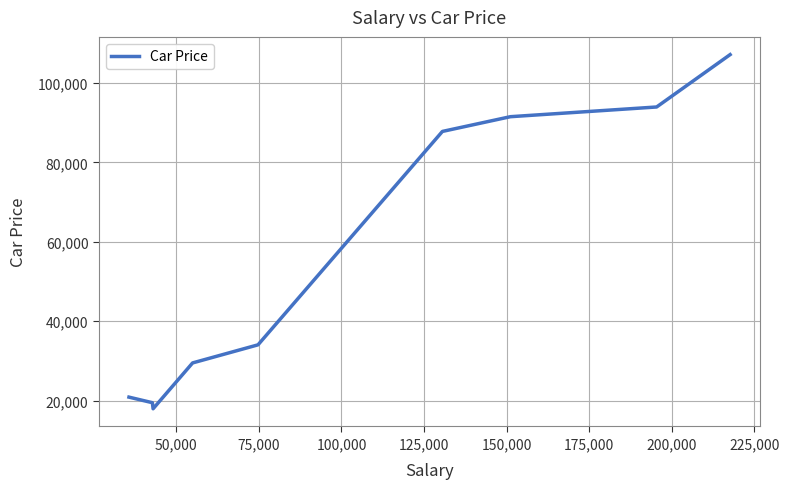

What is the difference between the maximum and minimum values?

89237